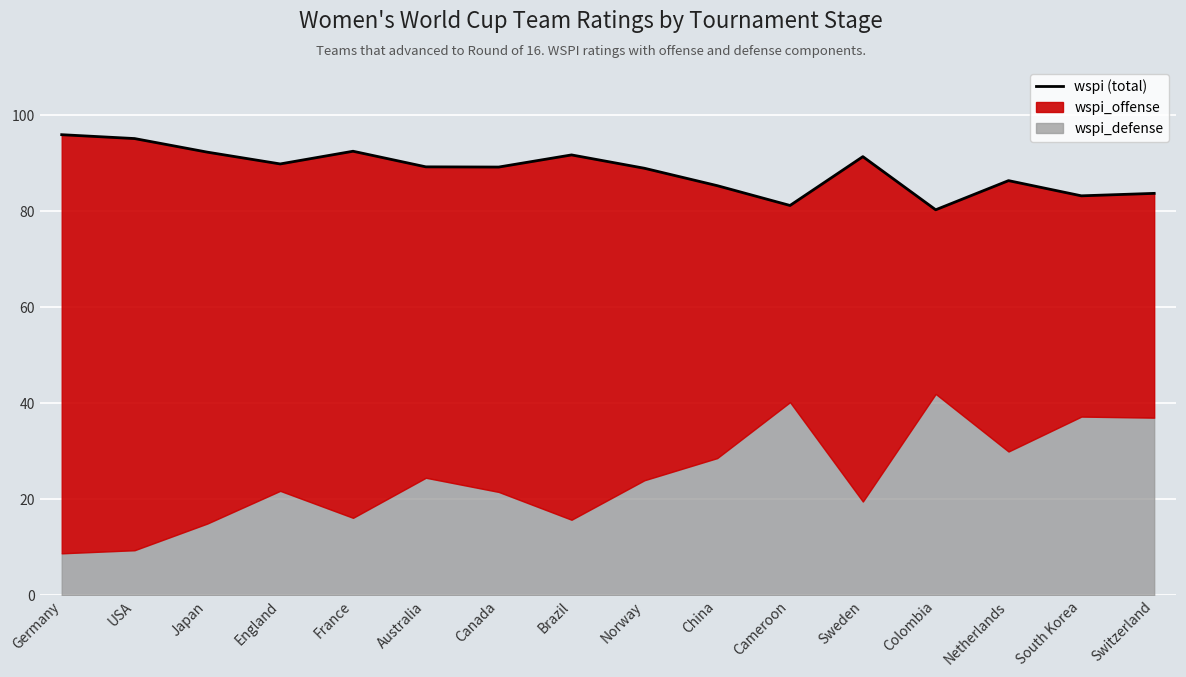

What is the change in value from Japan to Australia?

-3.1